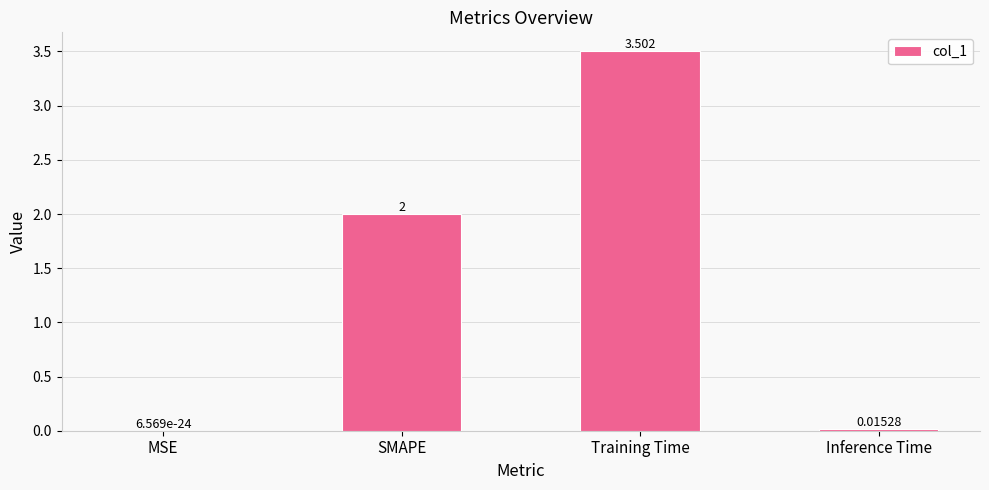

Are the bars horizontal?

No